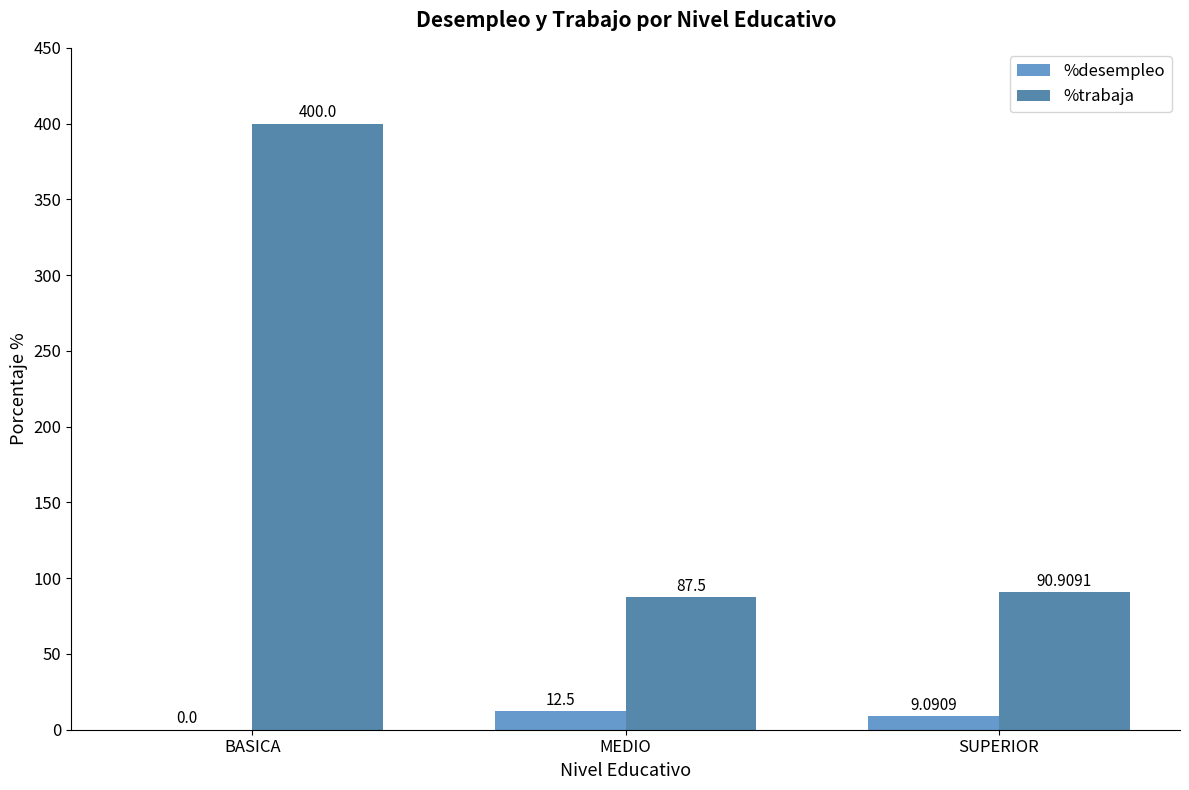

How many series are shown in this chart?

2